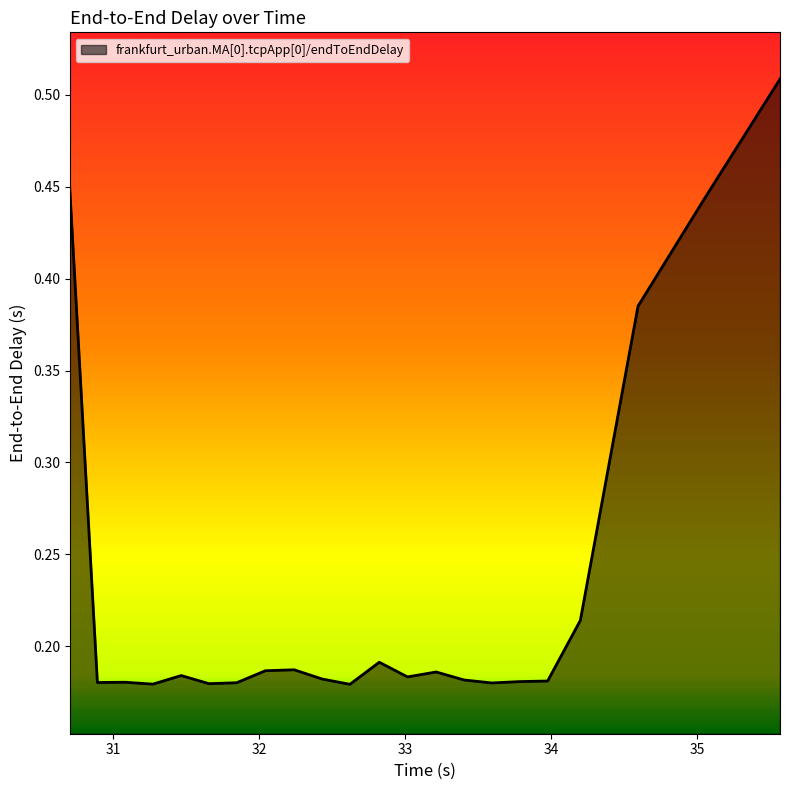

What is the difference between the maximum and minimum values?

0.3